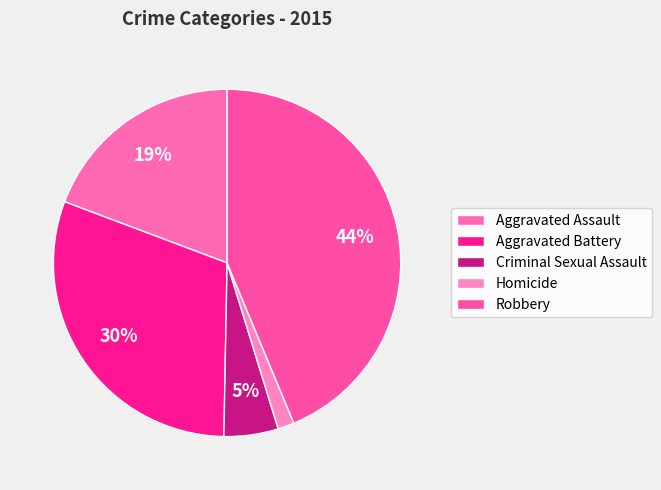

How many slices are in this pie chart?

5